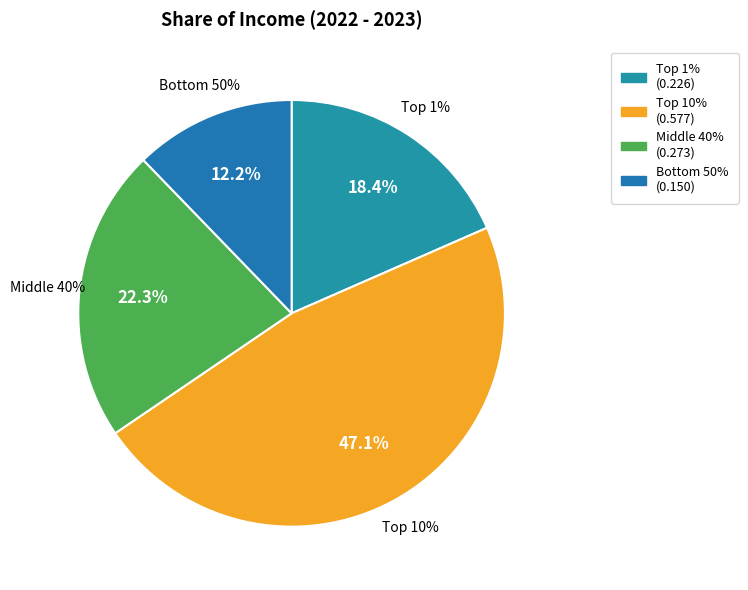

Is it true that Middle 40% is 22% of the pie?

True